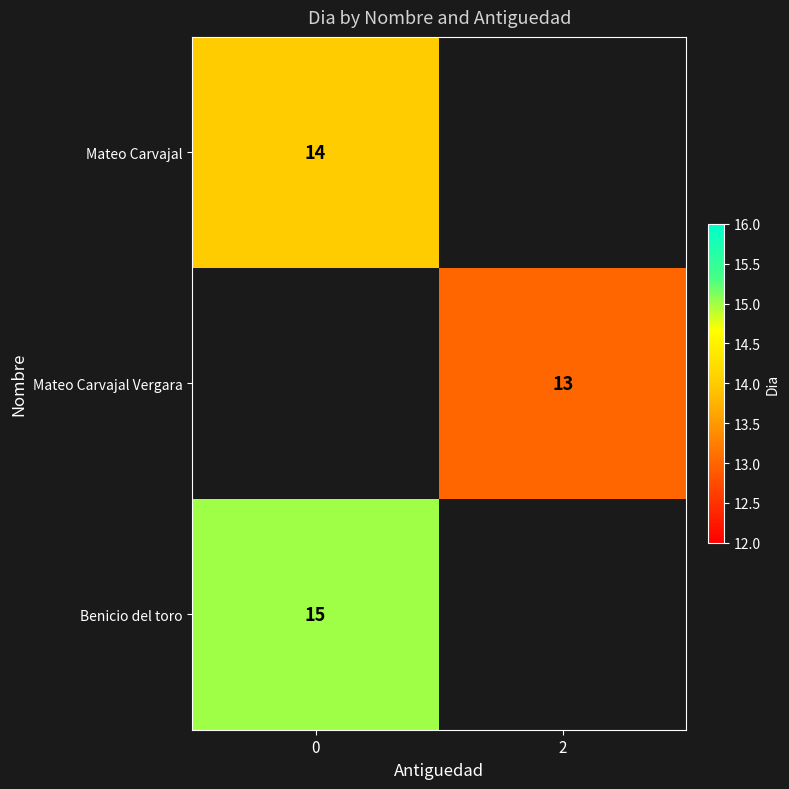

True or false: Mateo Carvajal has a value of 14 at 0.

True